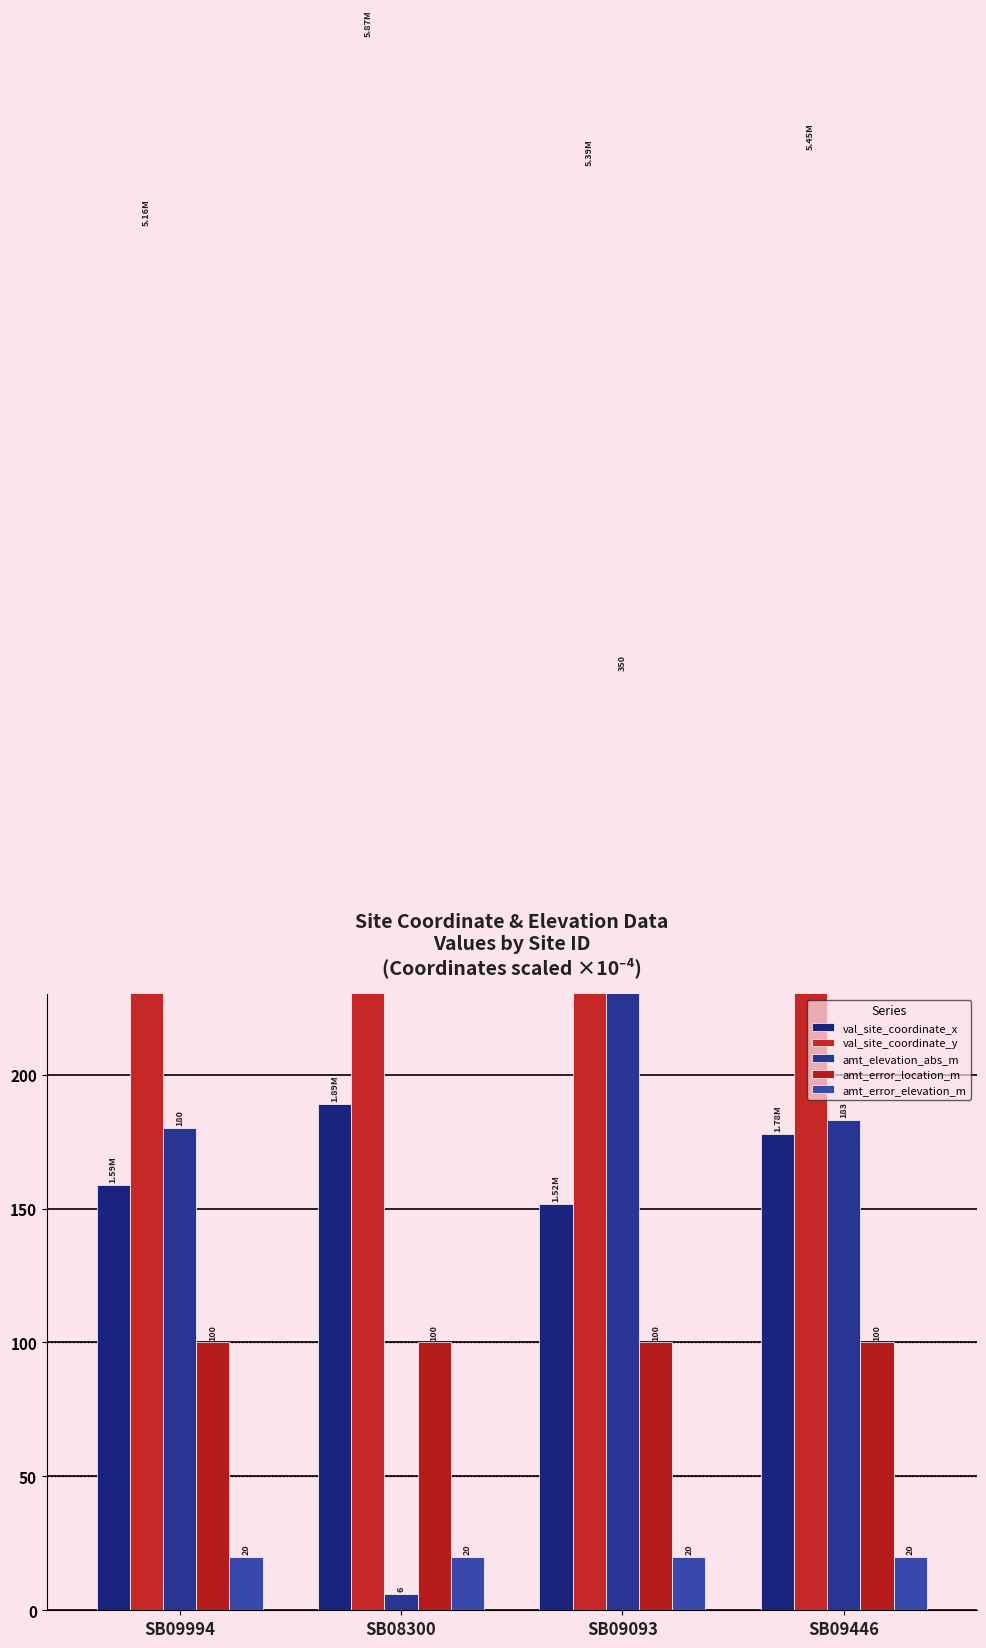

What is the average value of the val_site_coordinate_y series?

546.6